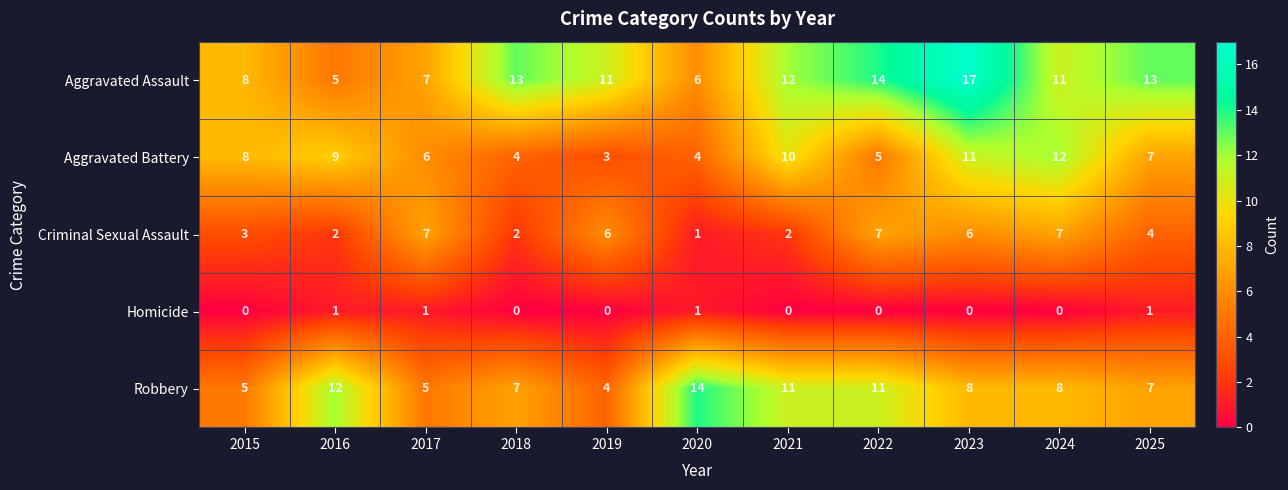

Which category has the lowest value in the Aggravated Assault series?

2016